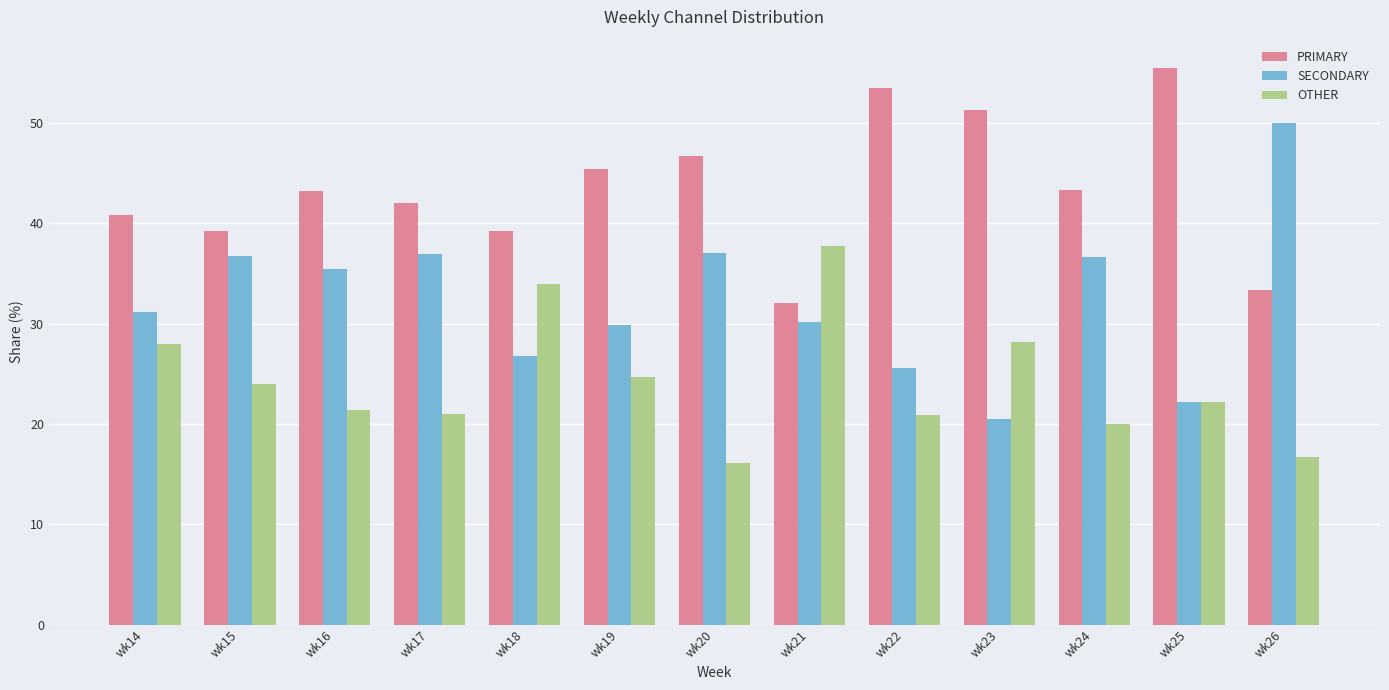

List the series in order of their overall mean, lowest first.

OTHER, SECONDARY, PRIMARY